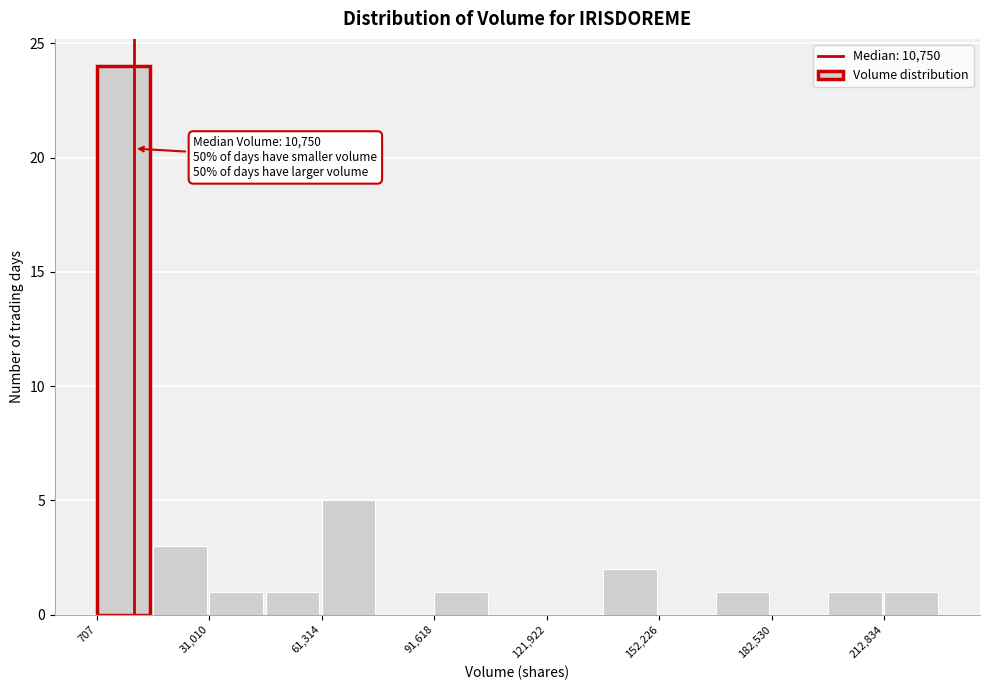

Around what value on the x-axis is the tallest bar? Give the approximate position of its centre, as read against the axis.

10000